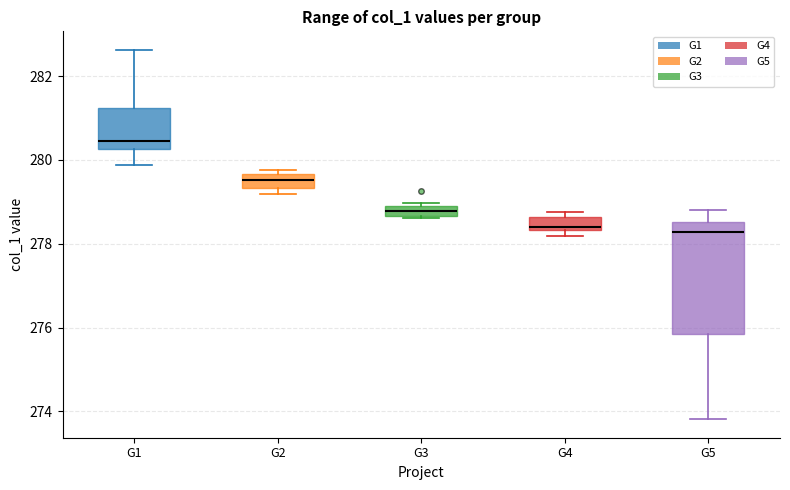

Comparing the boxes themselves (not the whiskers), which one is the tallest?

G5